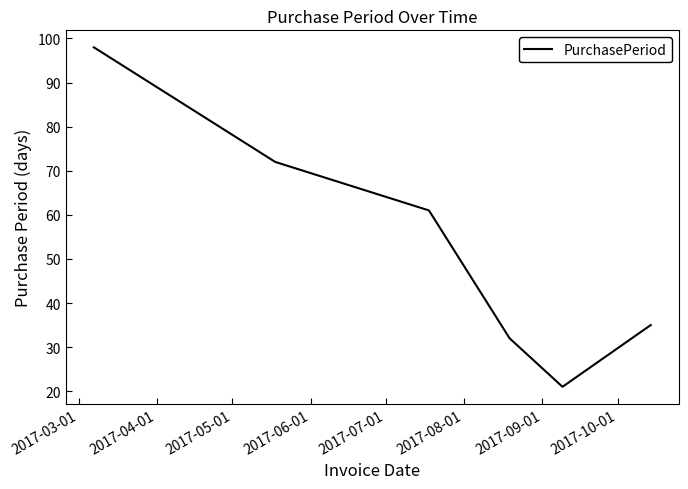

How many interior local valleys (lower than both neighbors) does the data have?

1